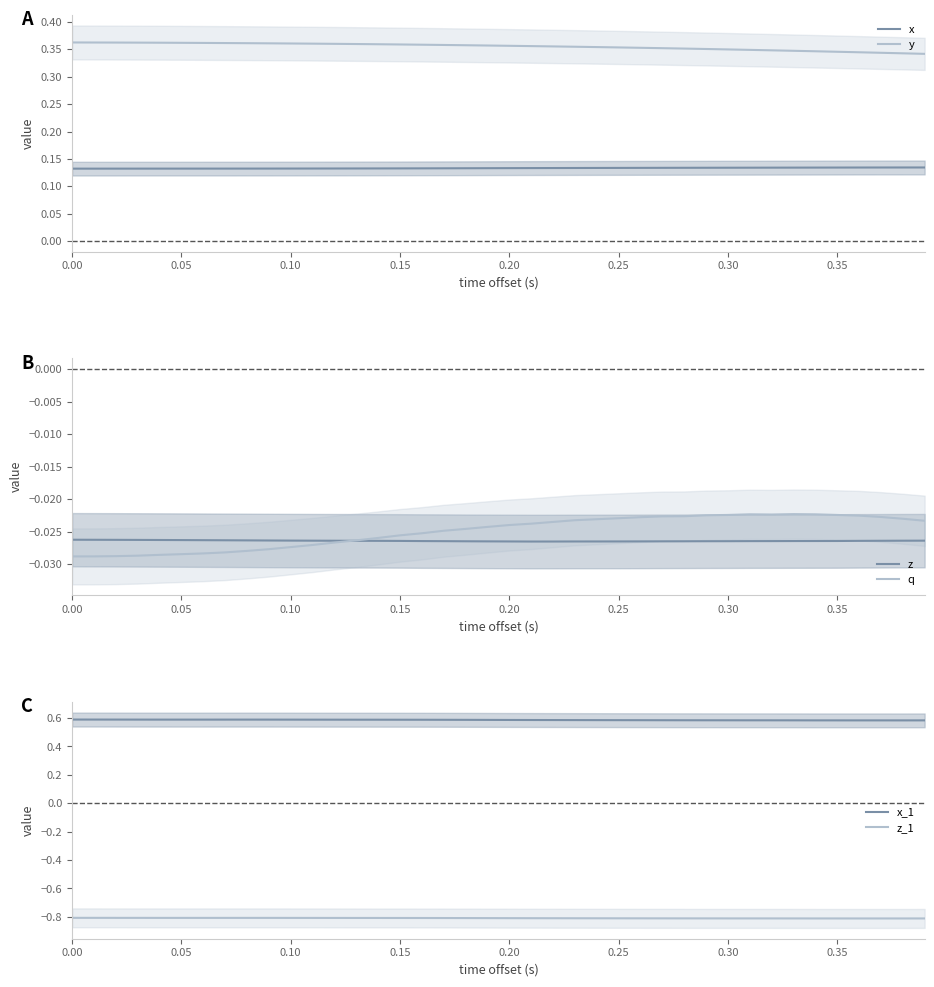

What are all the series names shown in the legend?

x, y, z, q, x_1, z_1